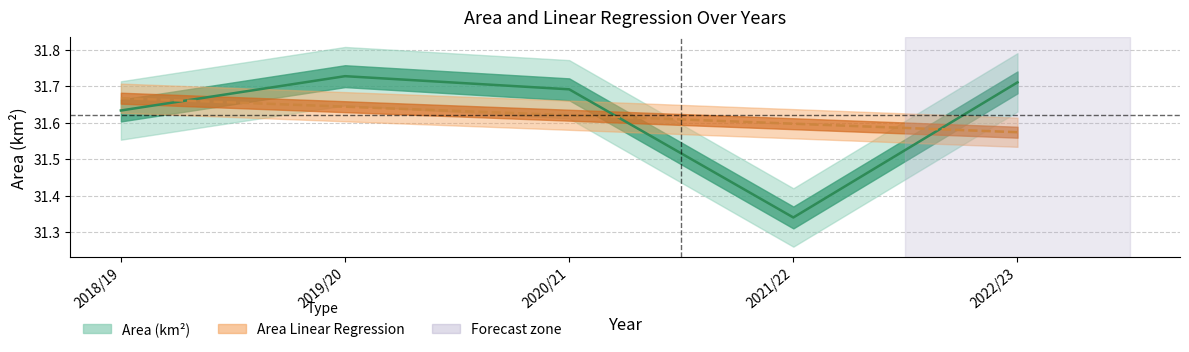

Which series has the largest total across all categories?

Area (km2)